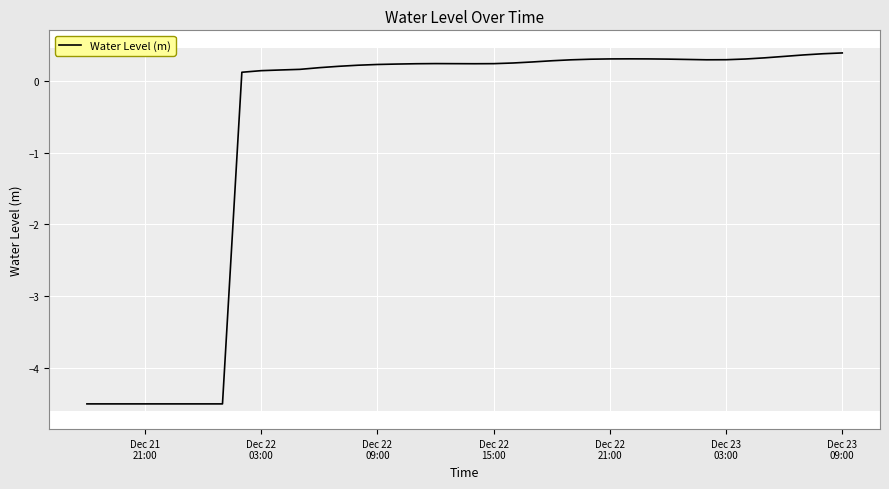

What is the maximum value shown in the chart?

0.4